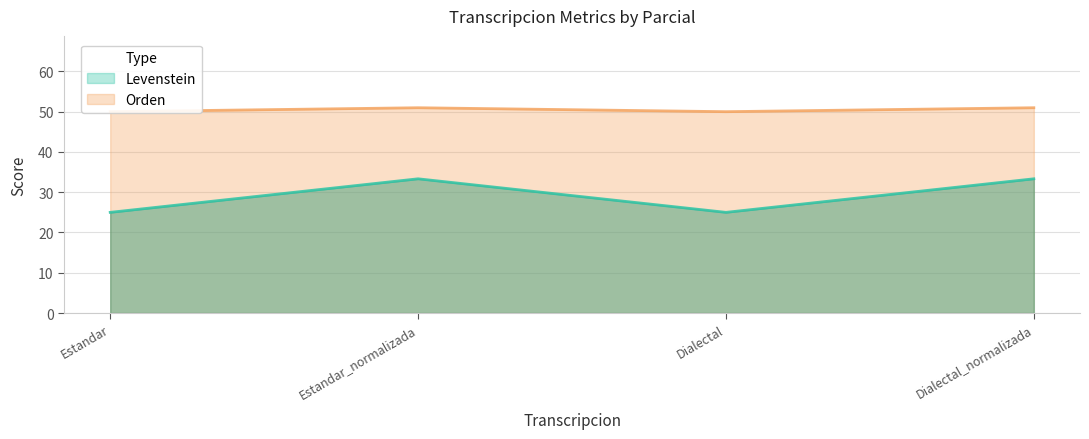

What is the maximum value for Levenstein?

33.3